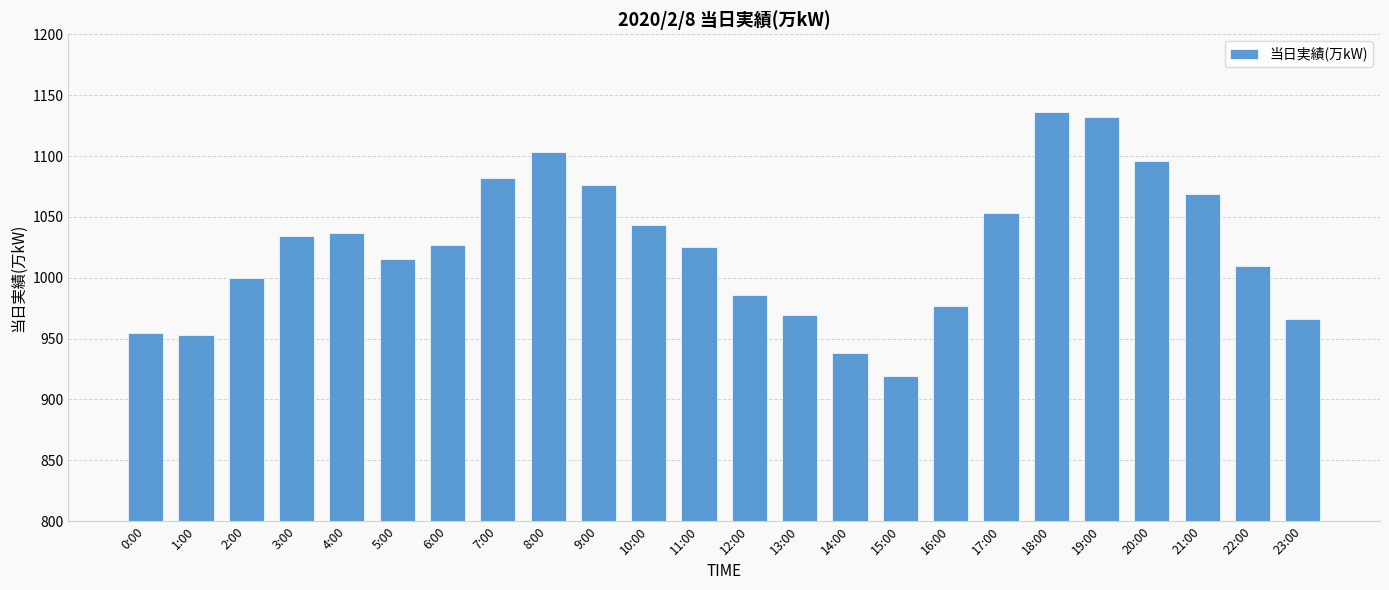

Are the bars grouped side by side (vs. stacked)?

No